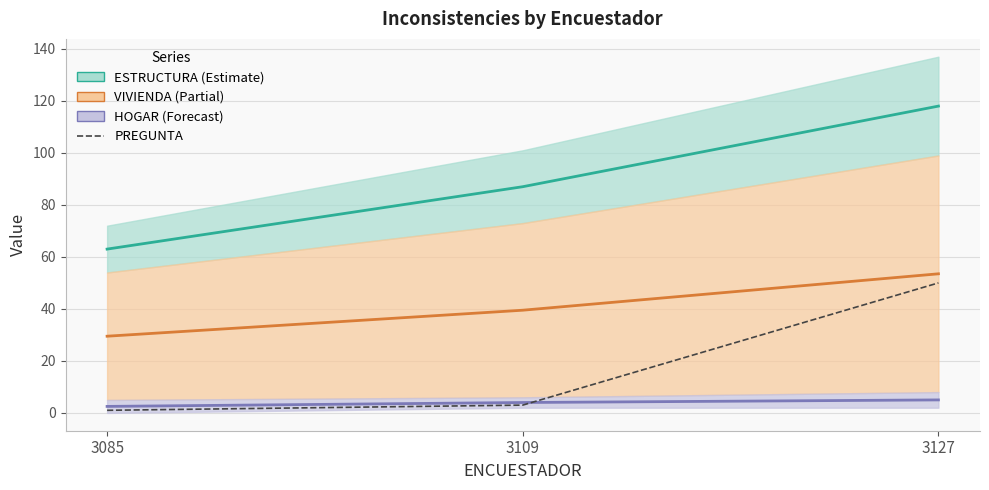

What is the difference between the maximum and minimum values?

49